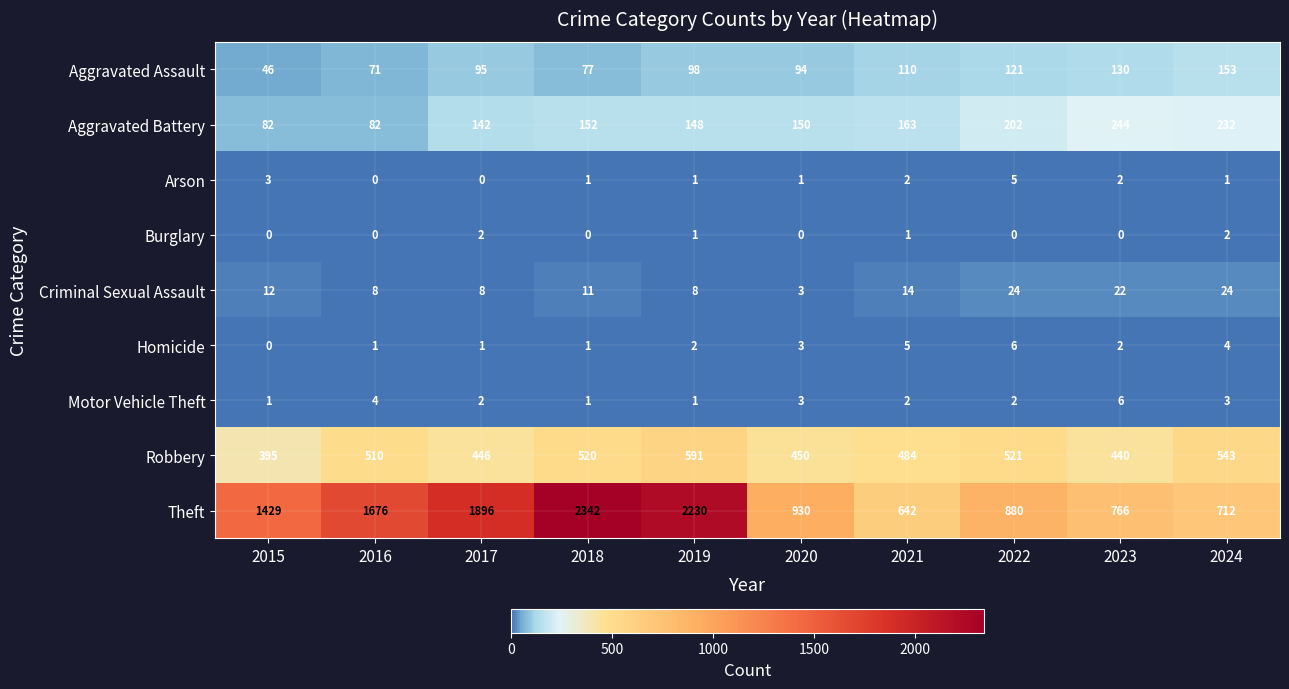

The Arson series shows -3 at 2017. True or false?

False